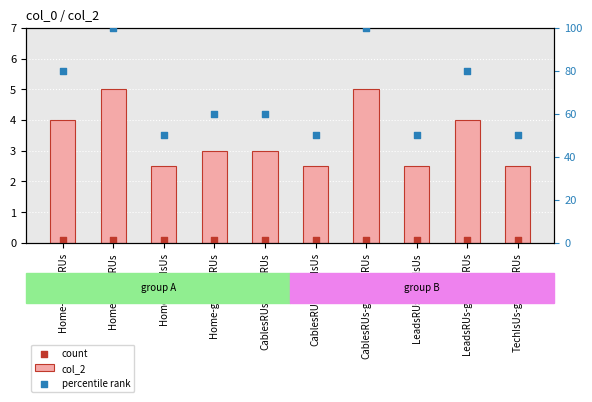

What is the total value across all series at CablesRUs-LeadsRUs?

63.1